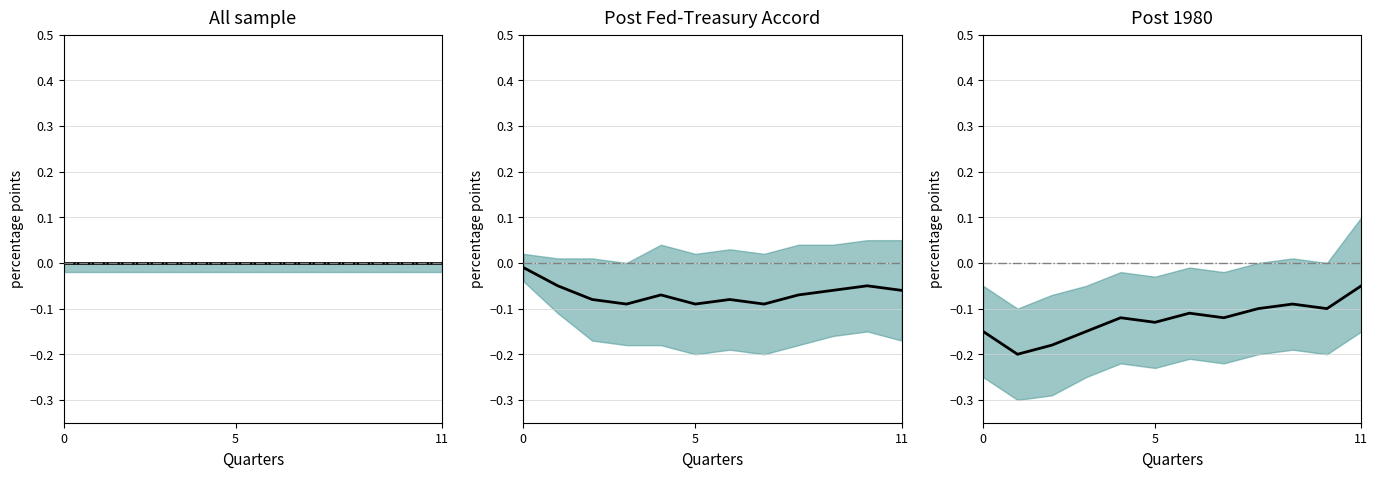

Reading left to right, what are all the values shown in this chart?

-0.1	-0.2	-0.2	-0.1	-0.1	-0.1	-0.1	-0.1	-0.1	-0.1	-0.1	-0.1